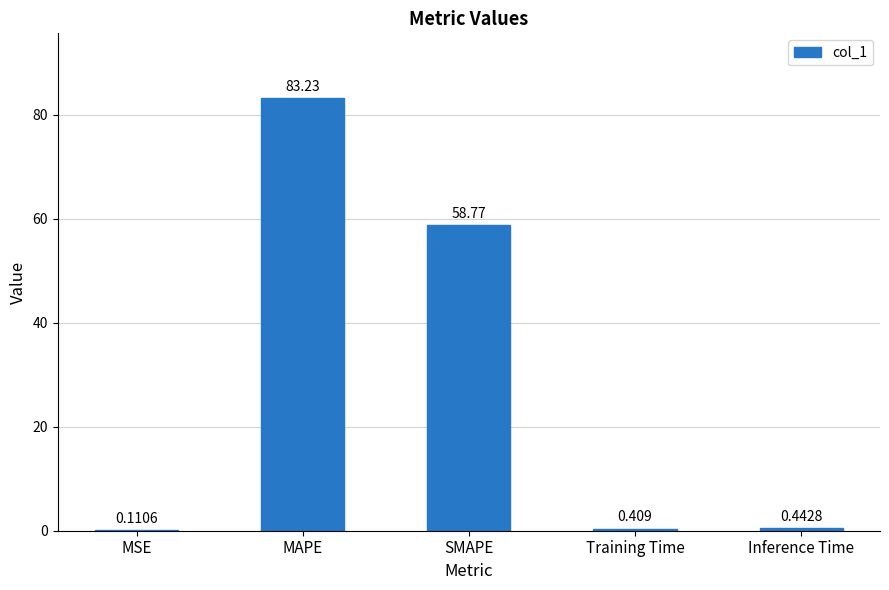

At which label is the value closest to 41?

SMAPE